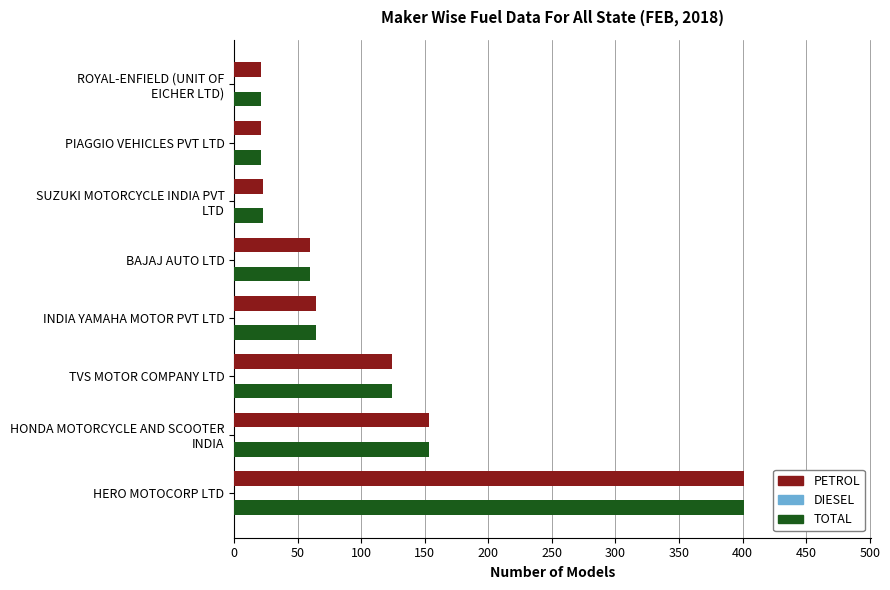

Is the value of PETROL at PIAGGIO VEHICLES PVT LTD greater than the value of TOTAL at HERO MOTOCORP LTD?

No